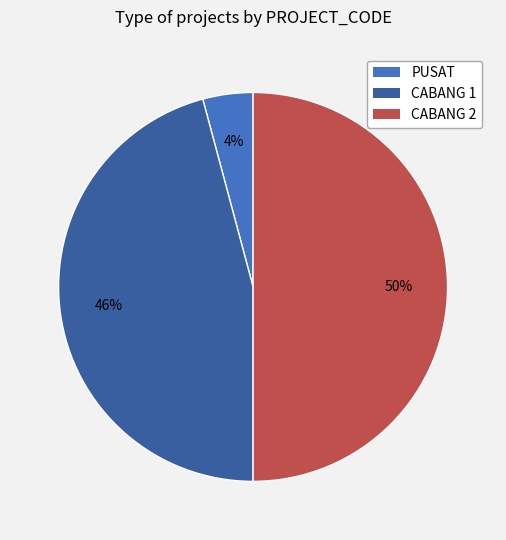

Approximately how many times larger is the value at PUSAT compared to CABANG 2?

0.1